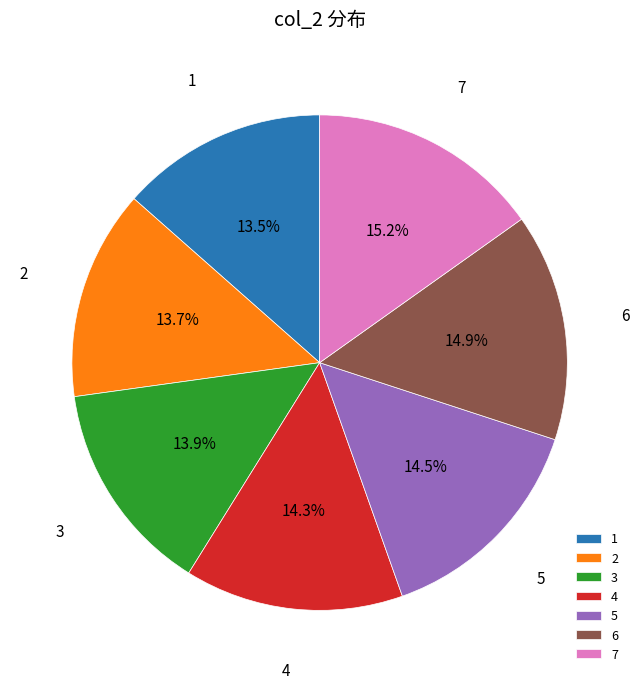

True or false: 6 accounts for 15% of the total.

True